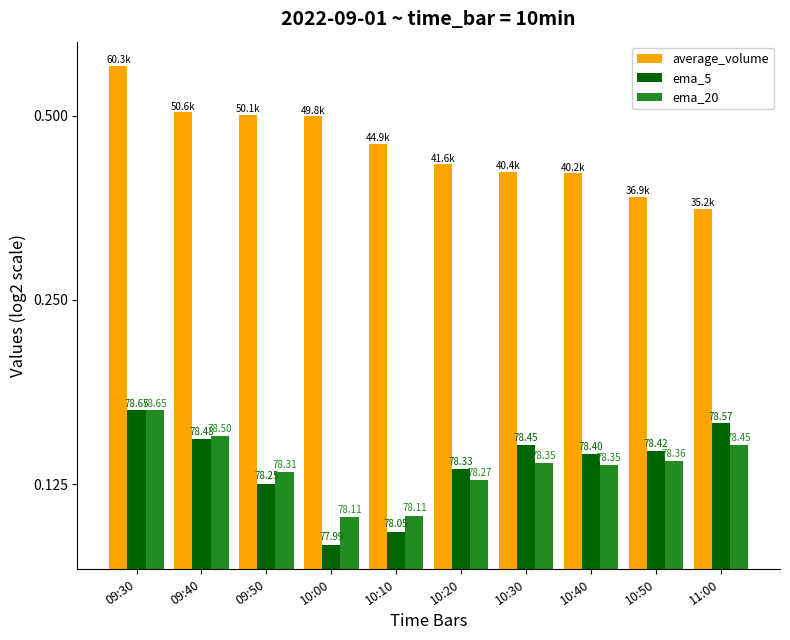

Does the chart contain any negative values?

No